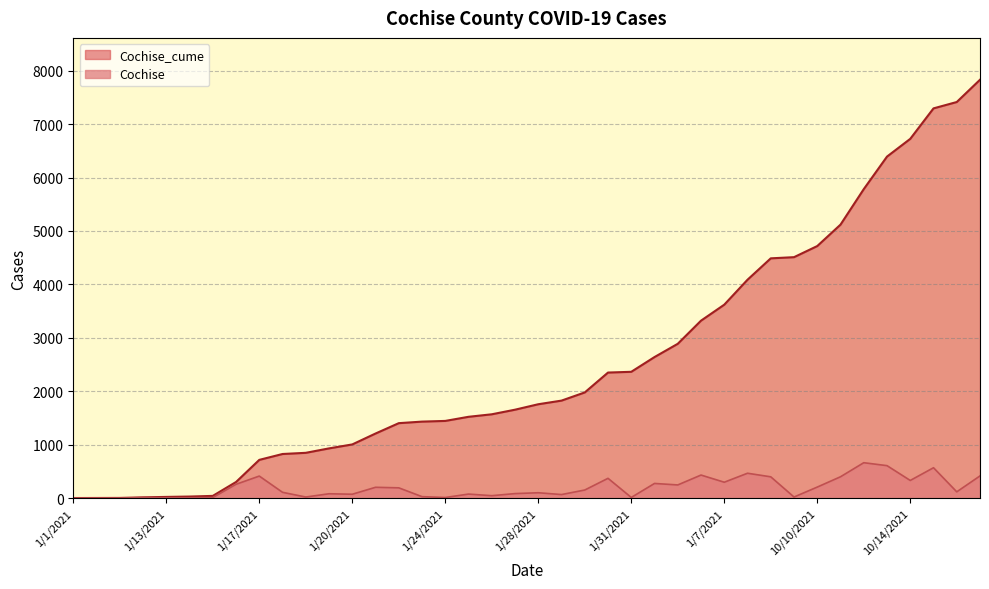

Between 10/10/2021 and 10/12/2021, which is larger?

10/12/2021